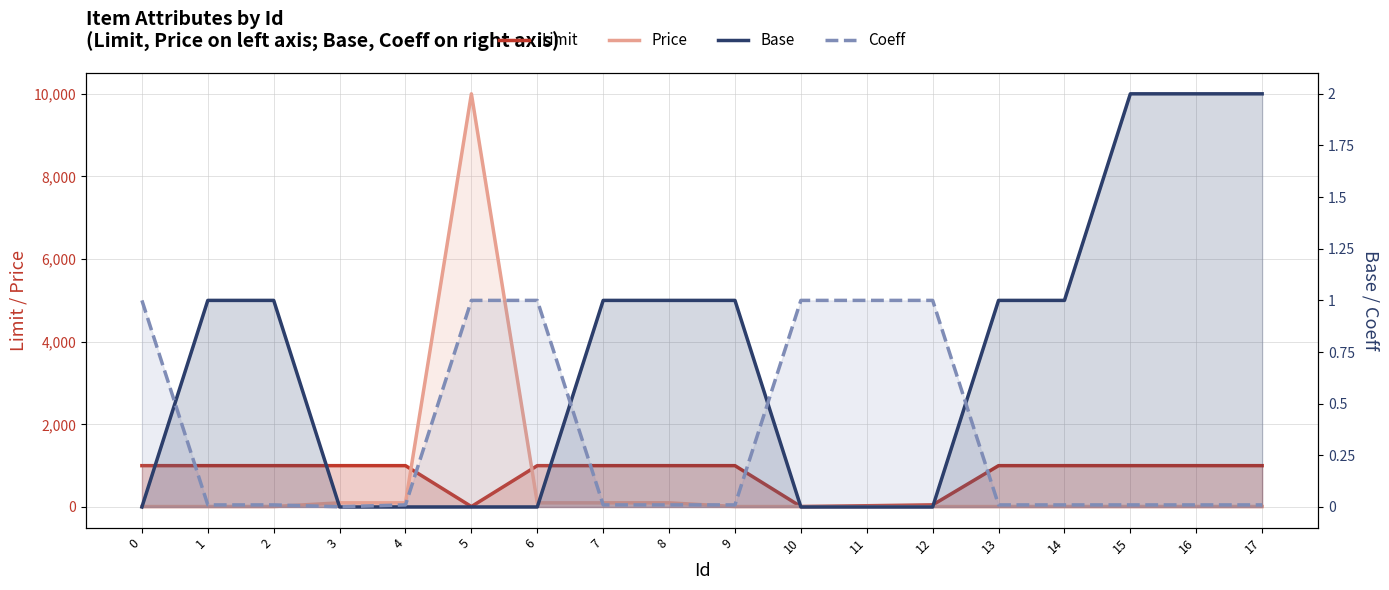

At which label is Base closest to 1?

1